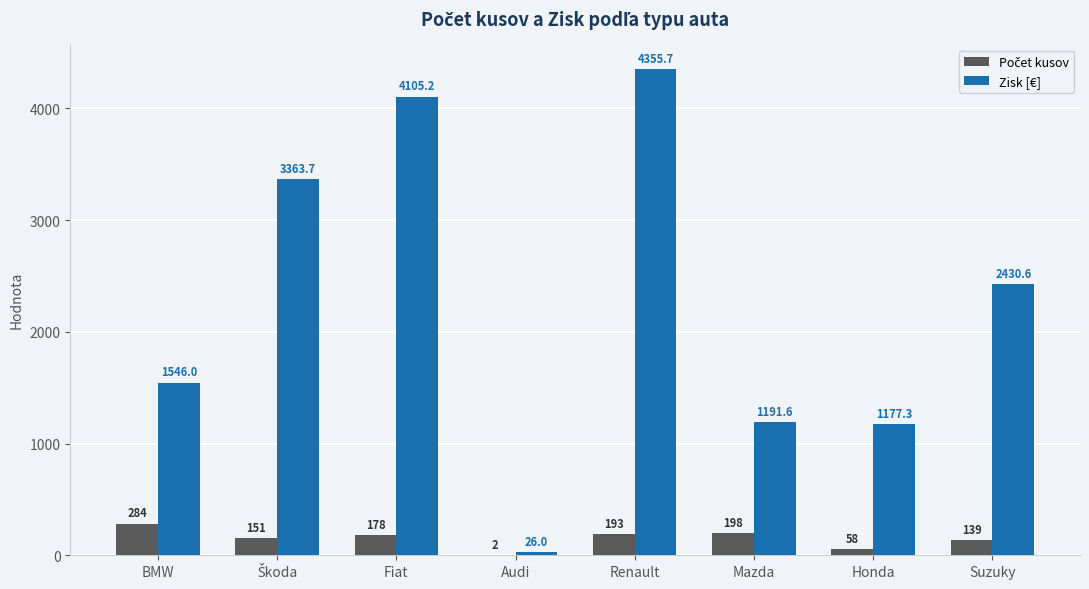

What is the maximum value shown in the chart?

4355.7